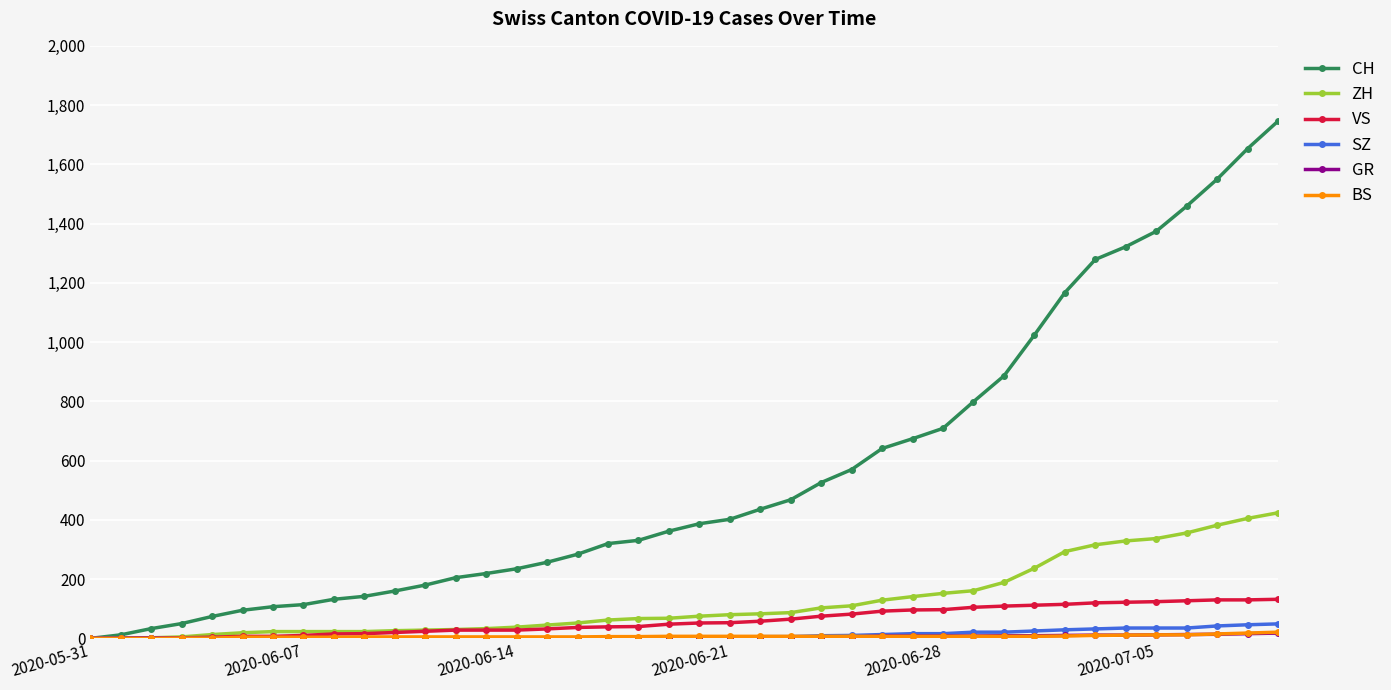

What is the difference between the maximum and second lowest values in the VS series?

131